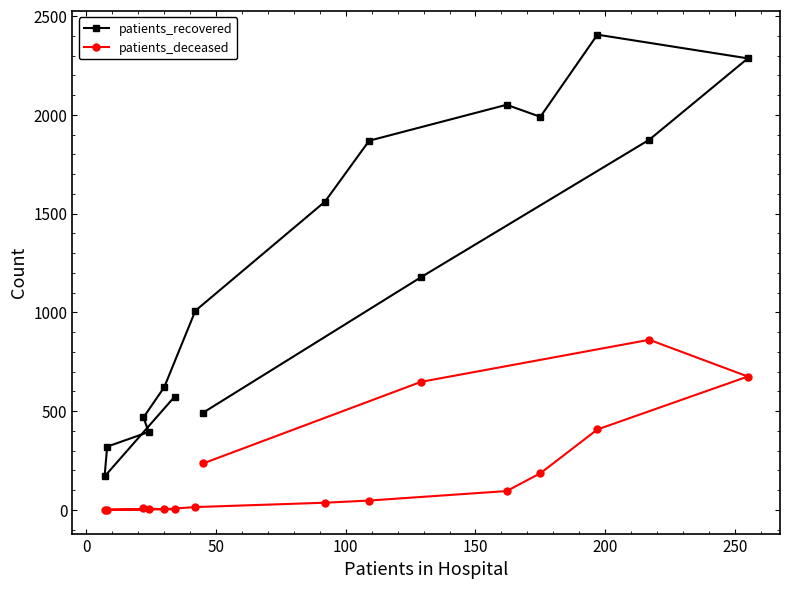

What is the sum of all patients_recovered values?

19260